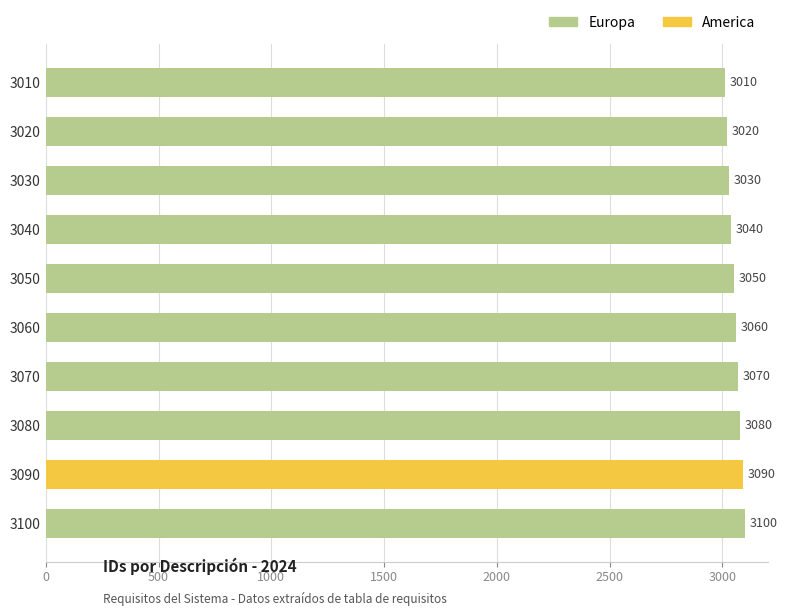

How many bars are there in total?

10